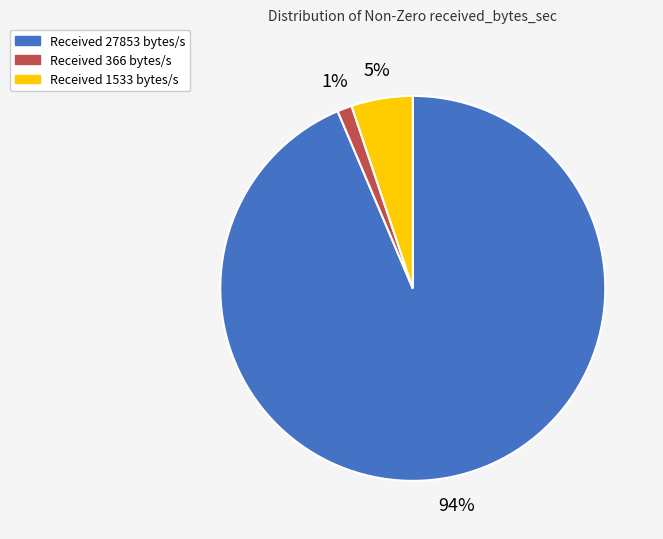

To the nearest percent, what percentage of the pie is Received 366 bytes/s?

1%